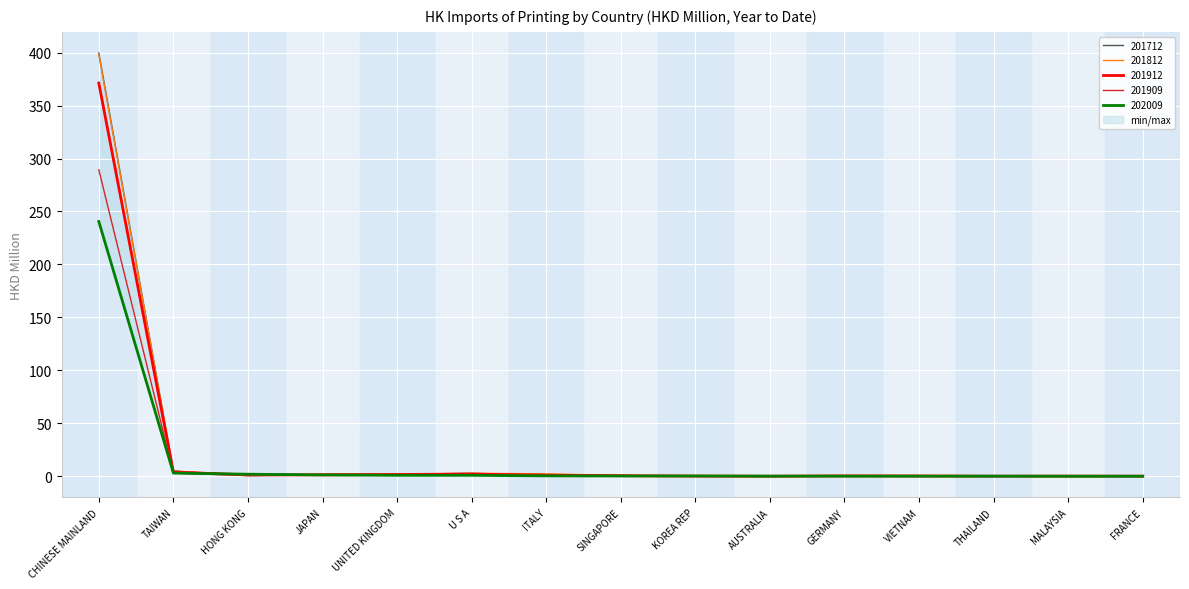

The value of 201812 at VIETNAM is 0.4. True or false?

True